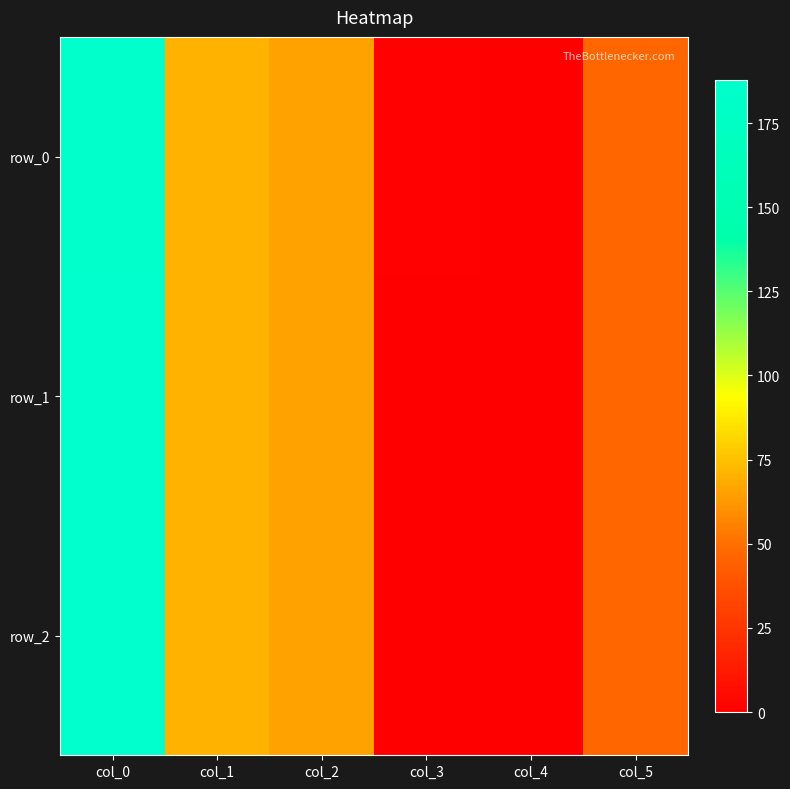

Is it true that row_2 equals 0.2 at col_3?

True